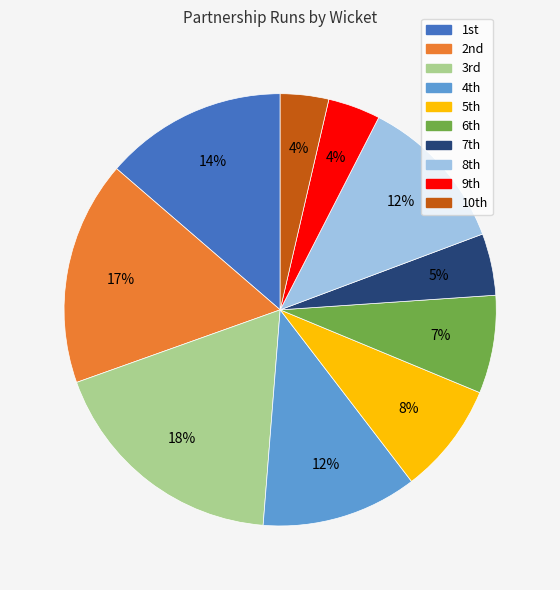

How many segments does this pie chart have?

10